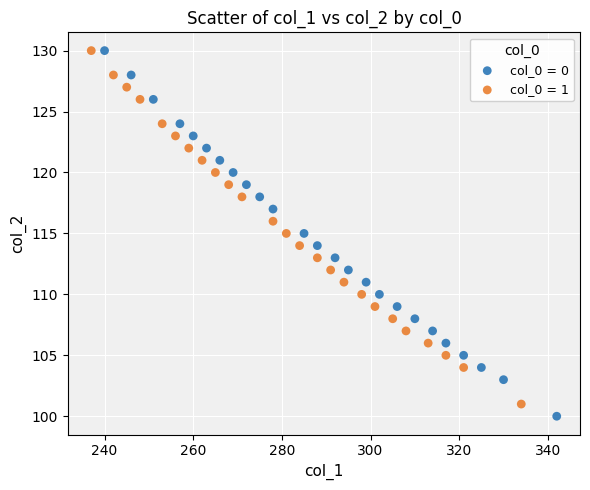

Which series contains the lowest Y value?

col_0 = 0